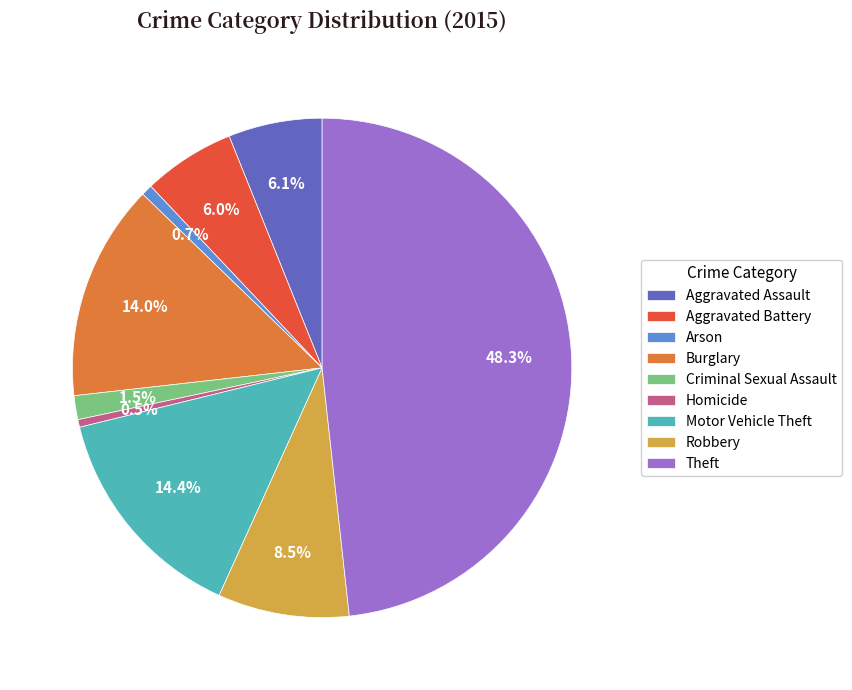

Between Theft and Robbery, which is larger?

Theft